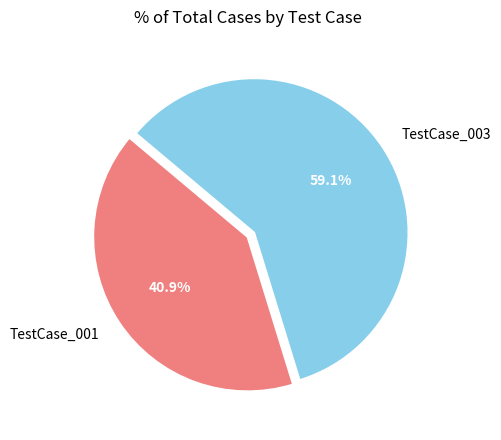

Approximately how many times larger is the value at TestCase_003 compared to TestCase_001?

1.4